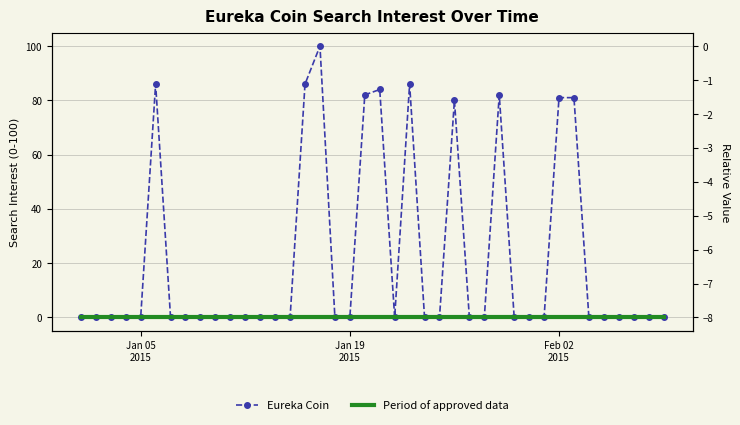

Rank the series by their average value, from highest to lowest.

Eureka Coin, Period of approved data